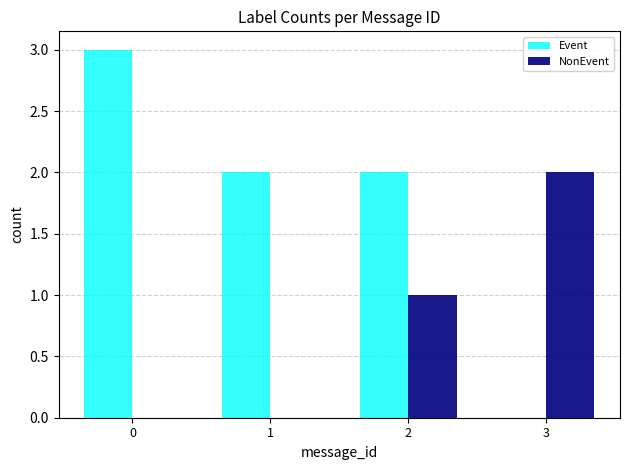

The Event series shows 3 at 2. True or false?

False